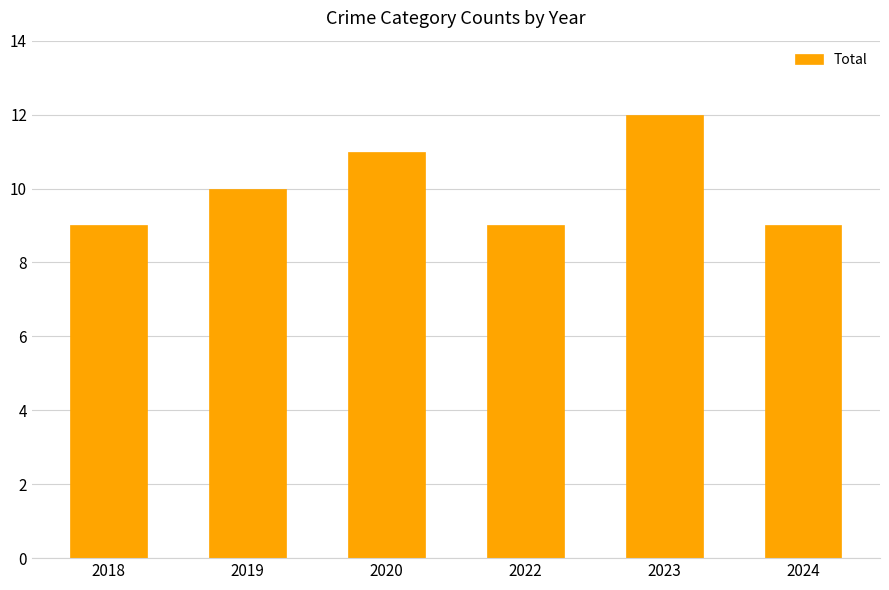

How many bars are there in total?

6